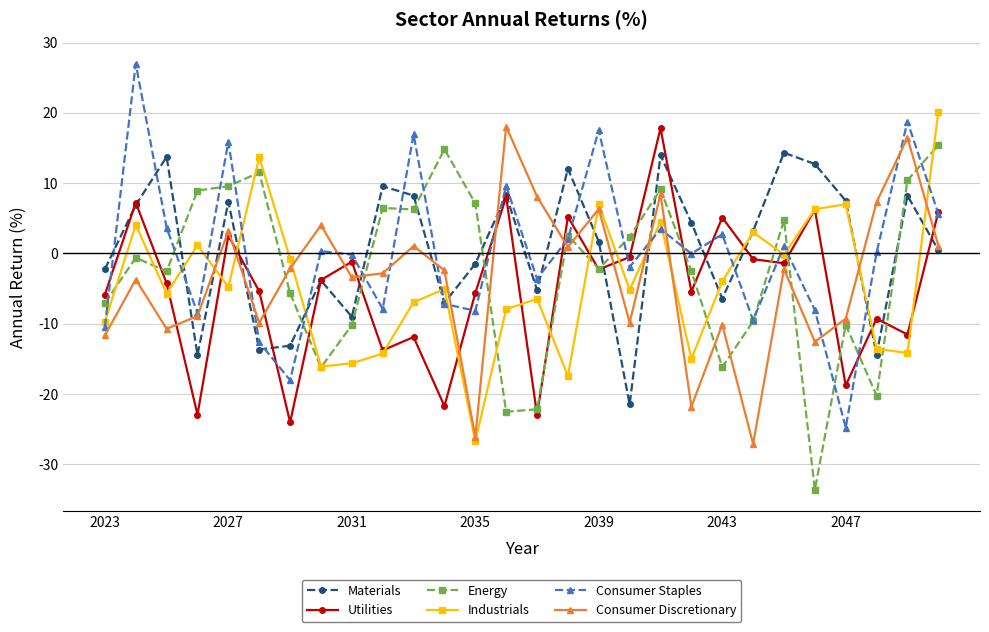

What is the minimum value shown in the chart?

-33.6